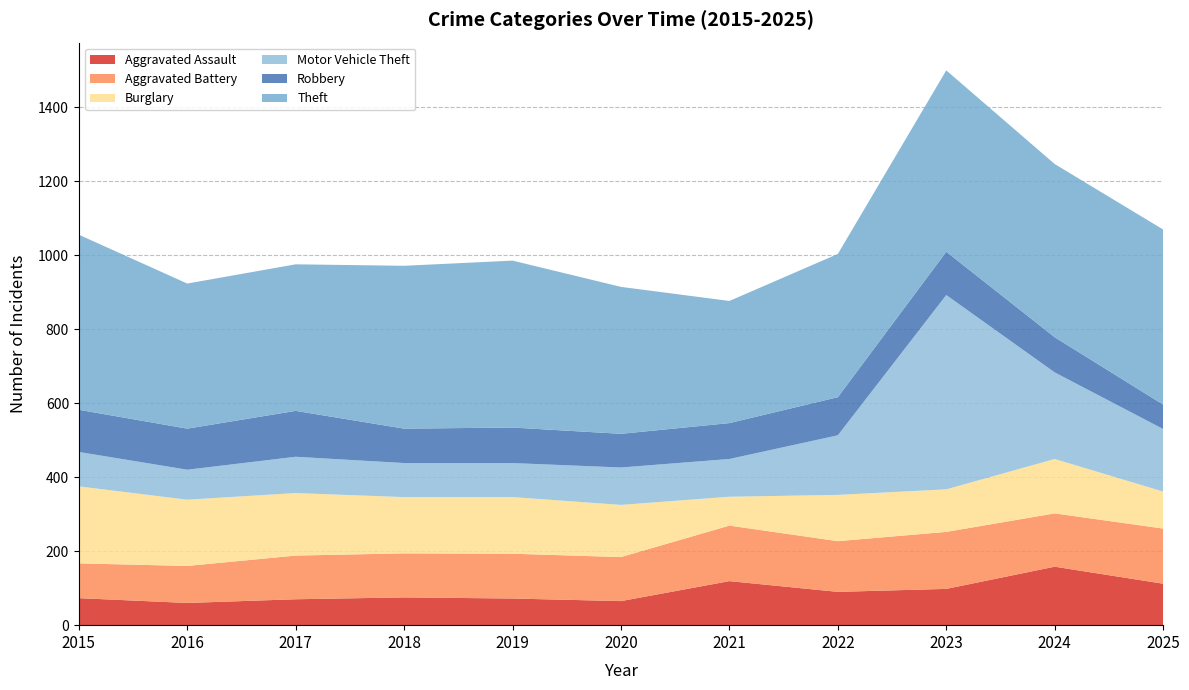

Reading left to right, what are all the values shown in this chart?

Aggravated Assault: 73	60	70	75	72	65	119	90	98	158	112
Aggravated Battery: 94	100	118	119	121	119	150	137	154	144	149
Burglary: 208	179	169	152	153	141	78	125	115	147	100
Motor Vehicle Theft: 93	81	98	92	92	101	102	161	525	234	169
Robbery: 114	111	124	93	96	91	97	103	117	95	66
Theft: 473	392	396	440	451	397	330	387	490	468	473